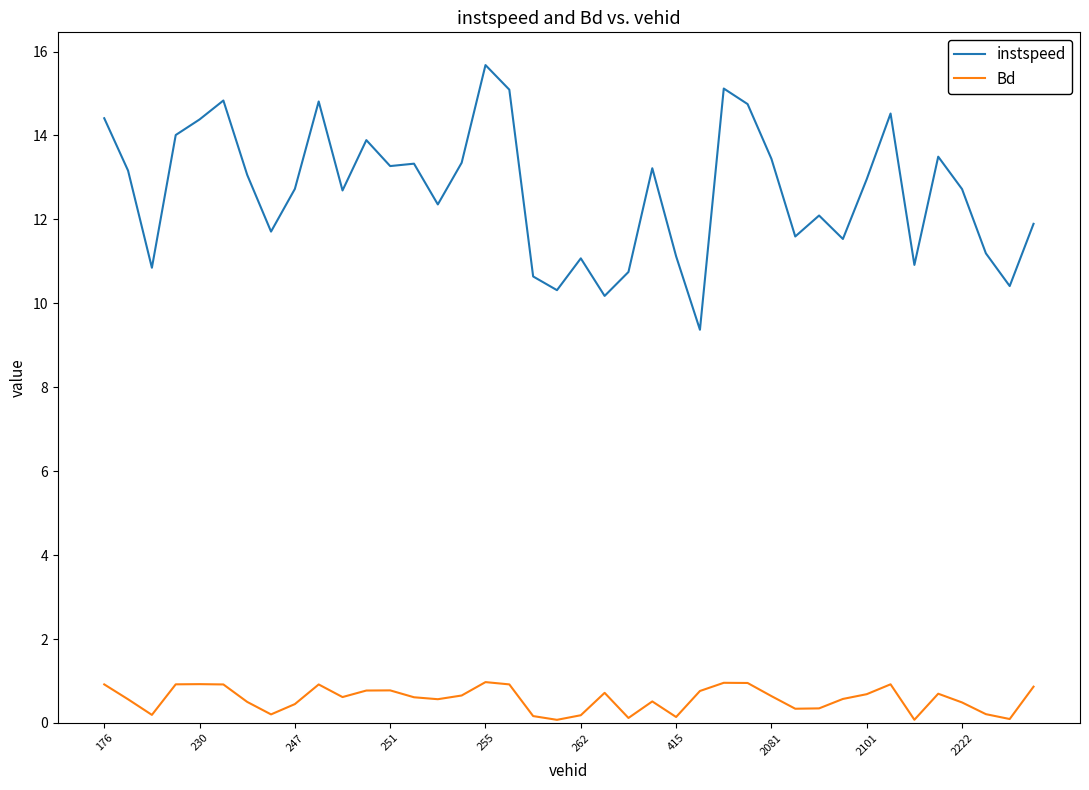

What is the maximum value shown in the chart?

15.7